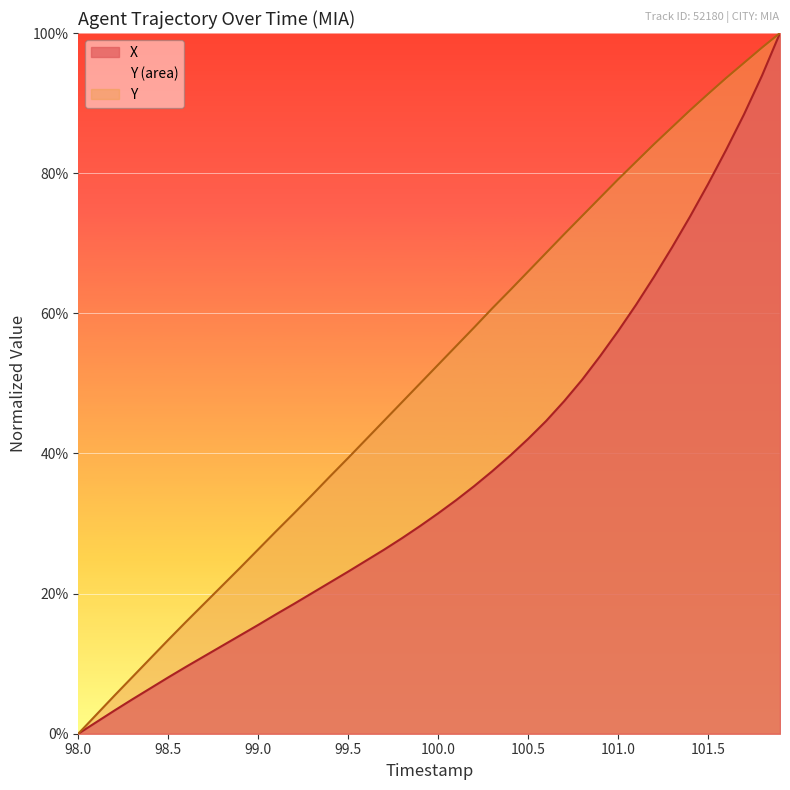

How many positive values does the X series have?

39